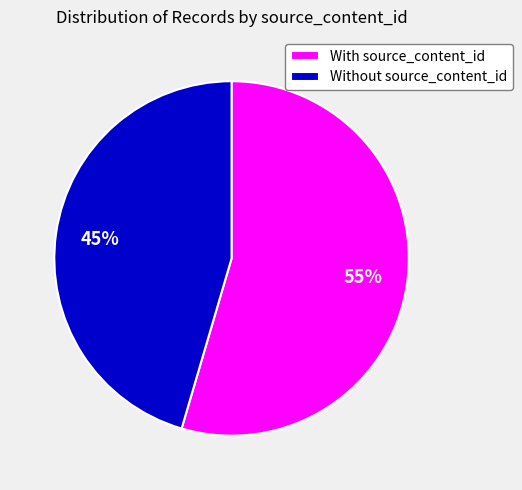

Is there a majority slice in this chart?

Yes